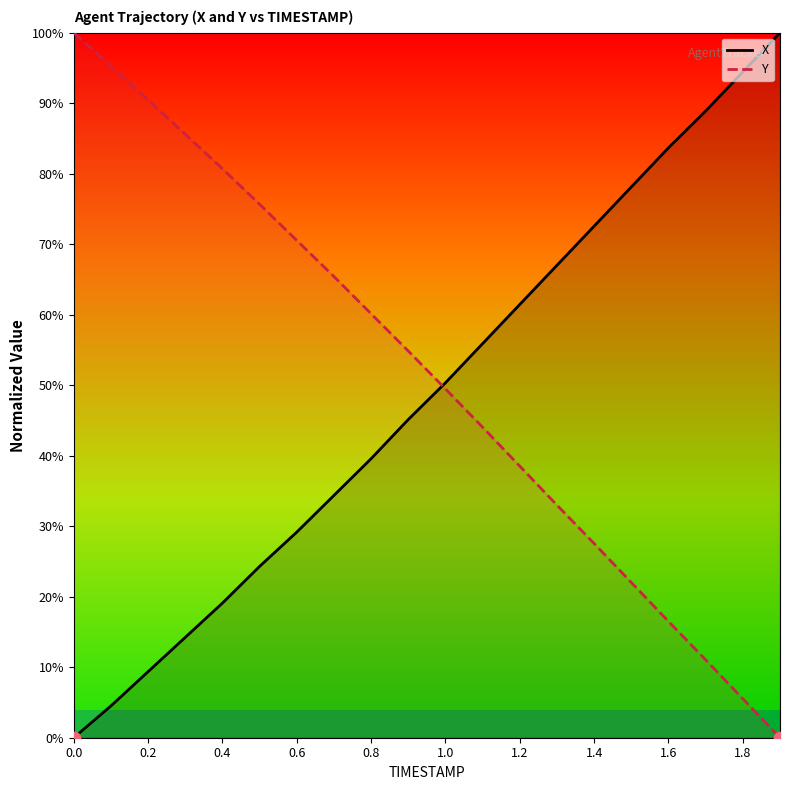

Which series reaches the minimum Y coordinate?

X